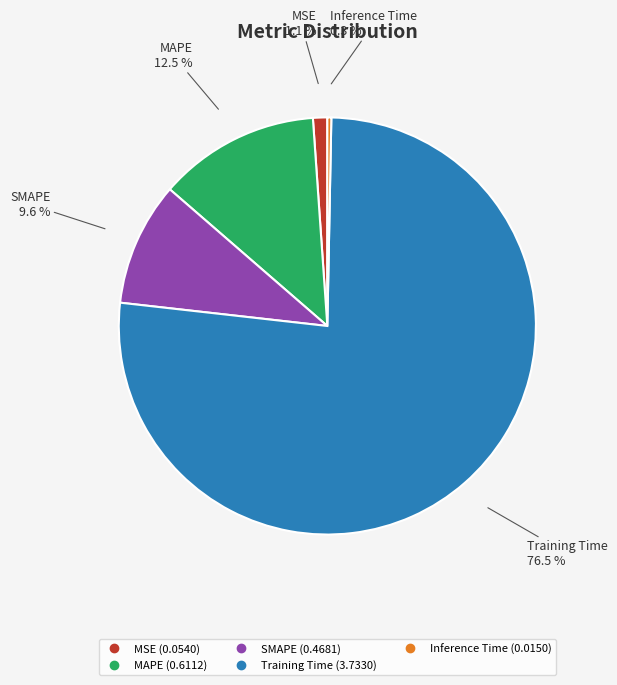

The SMAPE slice represents 1% of the pie. True or false?

False